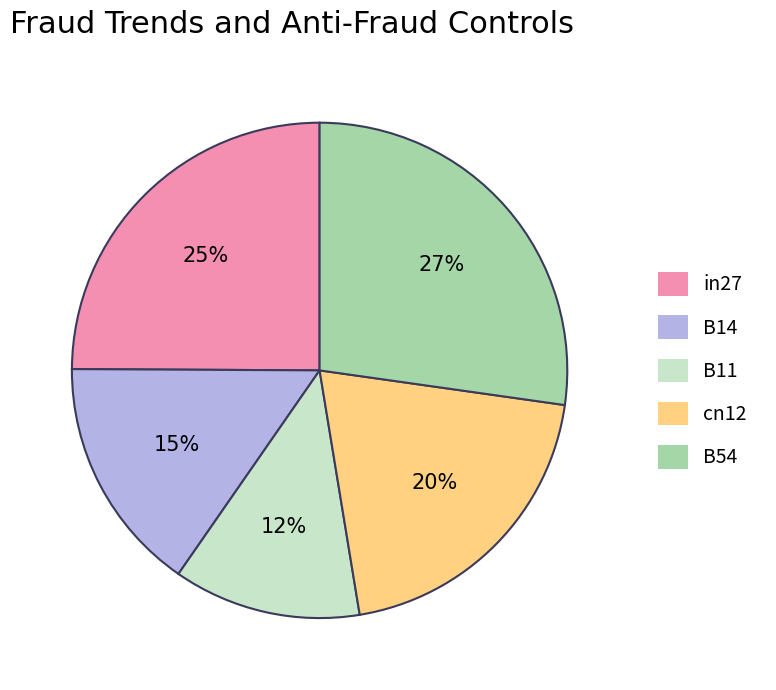

Is it true that in27 is 13% of the pie?

False